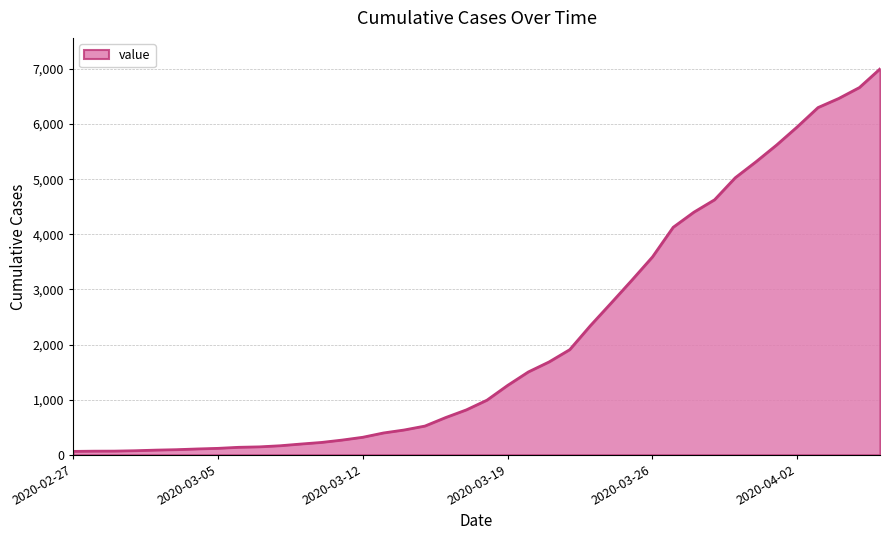

What is the greatest value displayed?

7003